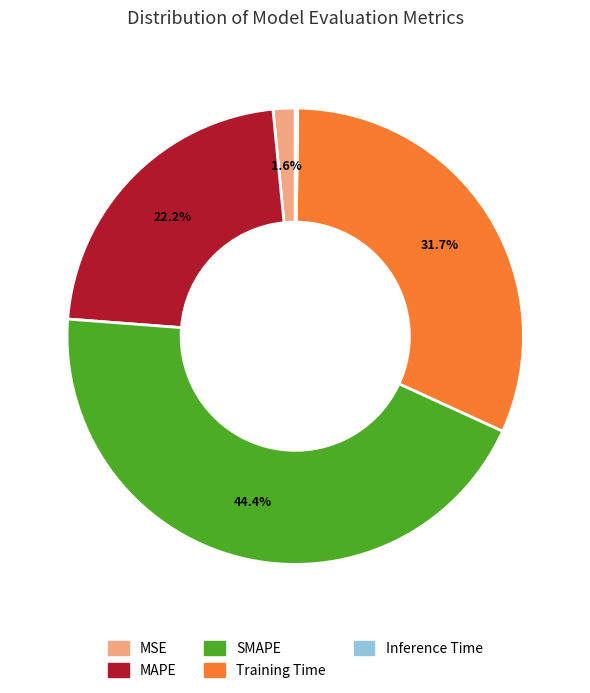

Is there any slice that represents more than half of the pie?

No